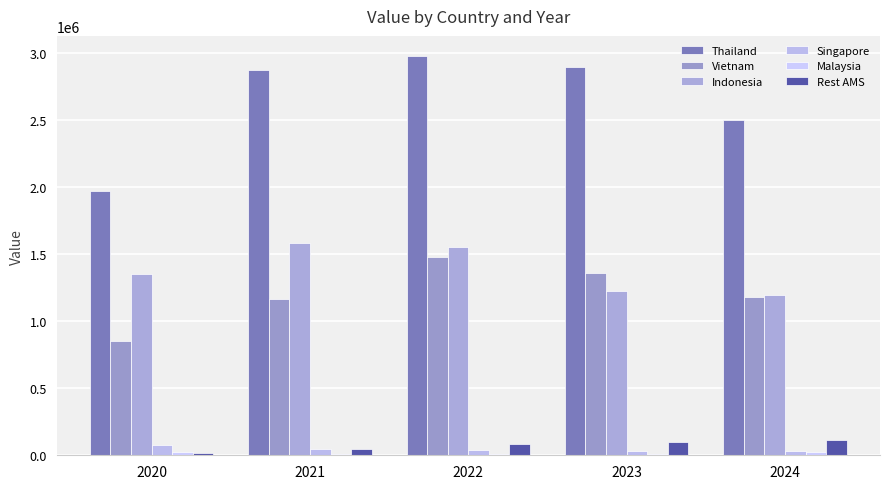

At which label does Malaysia reach its minimum?

2023